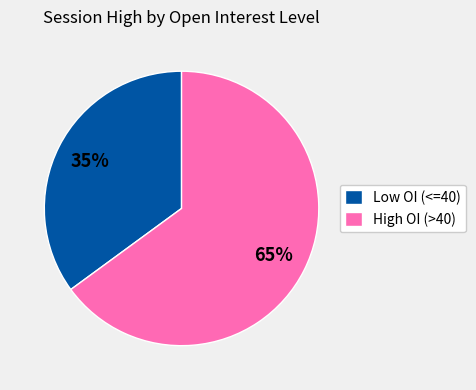

To the nearest percent, what portion does Low OI (<=40) represent?

35%